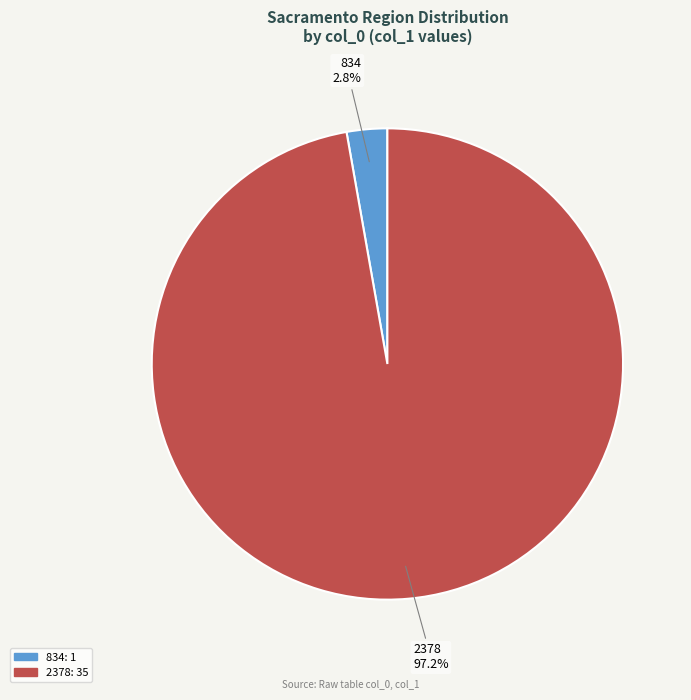

Which category accounts for the majority?

2378